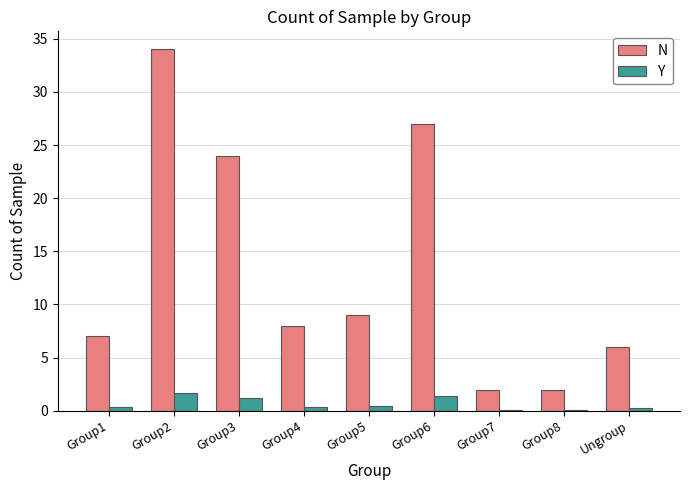

What are all the series names shown in the legend?

N, Y